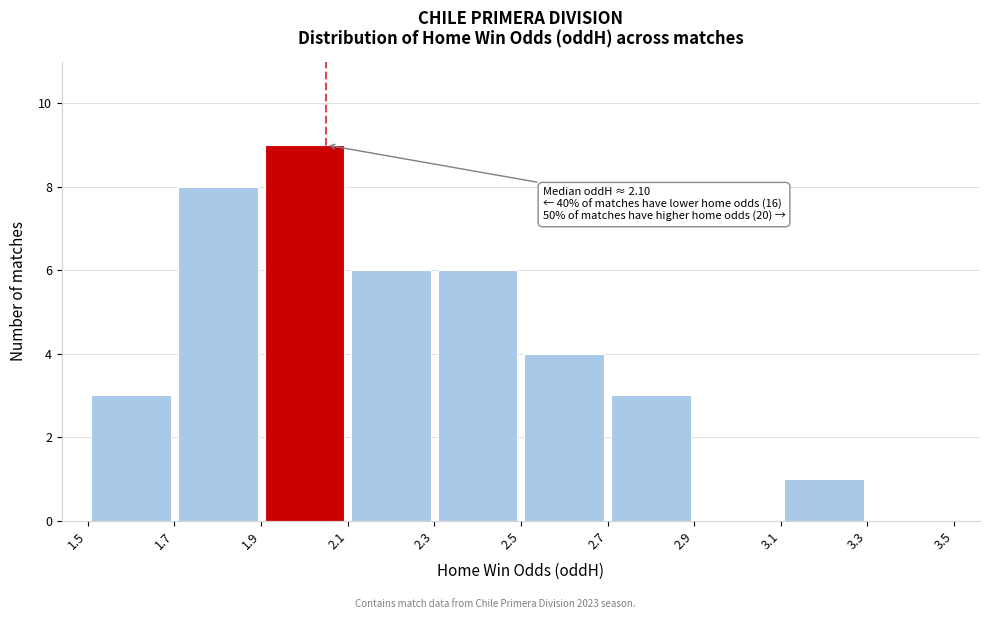

Which range on the x-axis has the tallest bar?

1.9 to 2.1